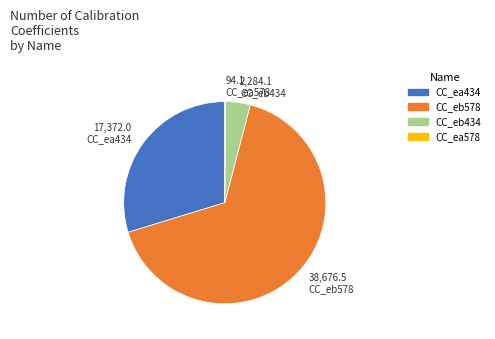

Do CC_eb578 and CC_eb434 together represent more than half of the pie?

Yes